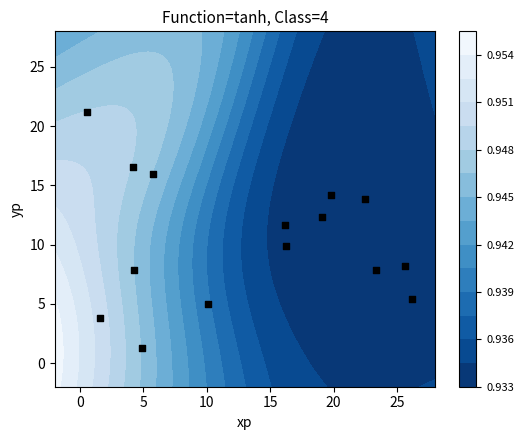

Count the number of values greater than 9.

8